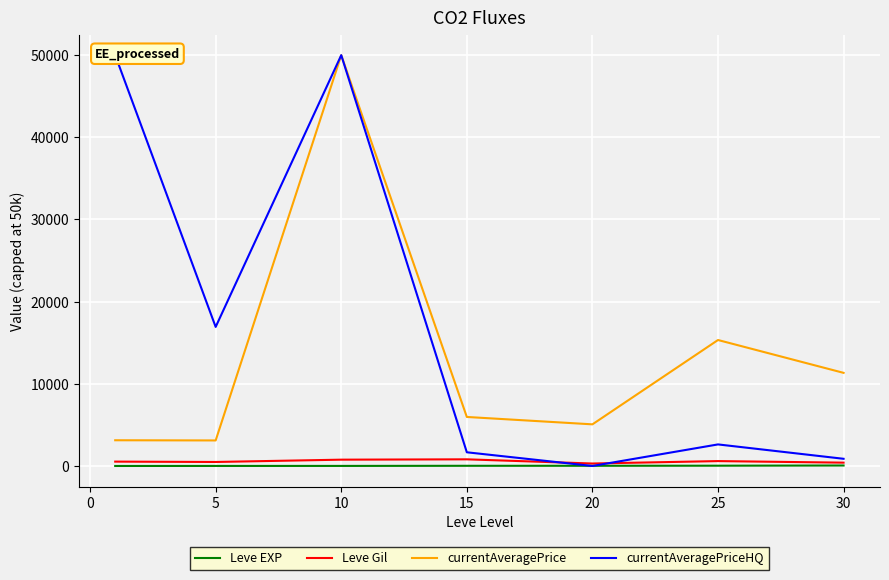

Reading left to right, what are all the values shown in this chart?

Leve EXP: 1.3	6.2	7.7	22.3	23.3	34.7	59.0
Leve Gil: 531.7	488.3	768.3	810.0	300.0	595.0	405.0
currentAveragePrice: 3131.3	3108.7	50000.0	5966.7	5067.7	15332.3	11334.5
currentAveragePriceHQ: 50000.0	16924.5	50000.0	1666.7	0.0	2624.7	875.0